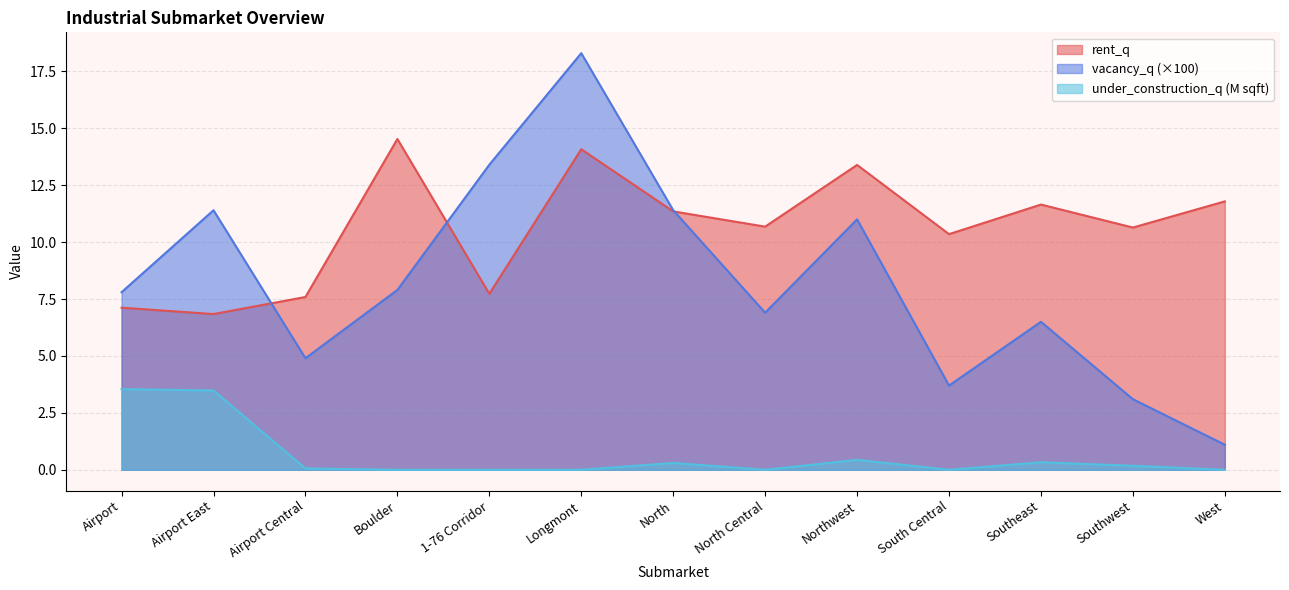

What is the label of the 10th point from the left?

South Central